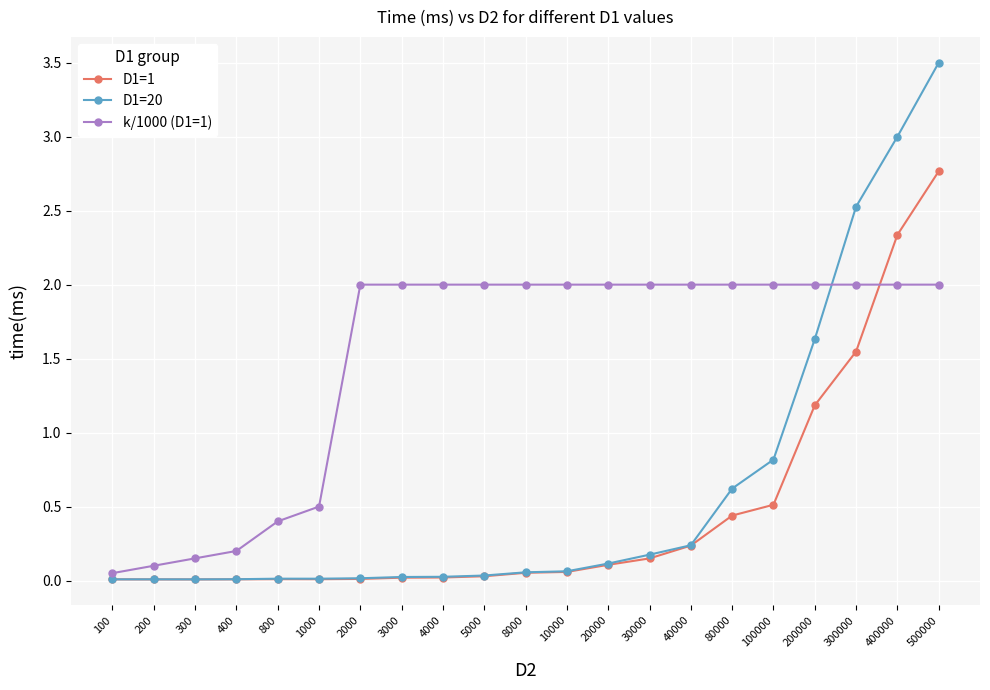

What is the total value across all series at 2000?

2.0